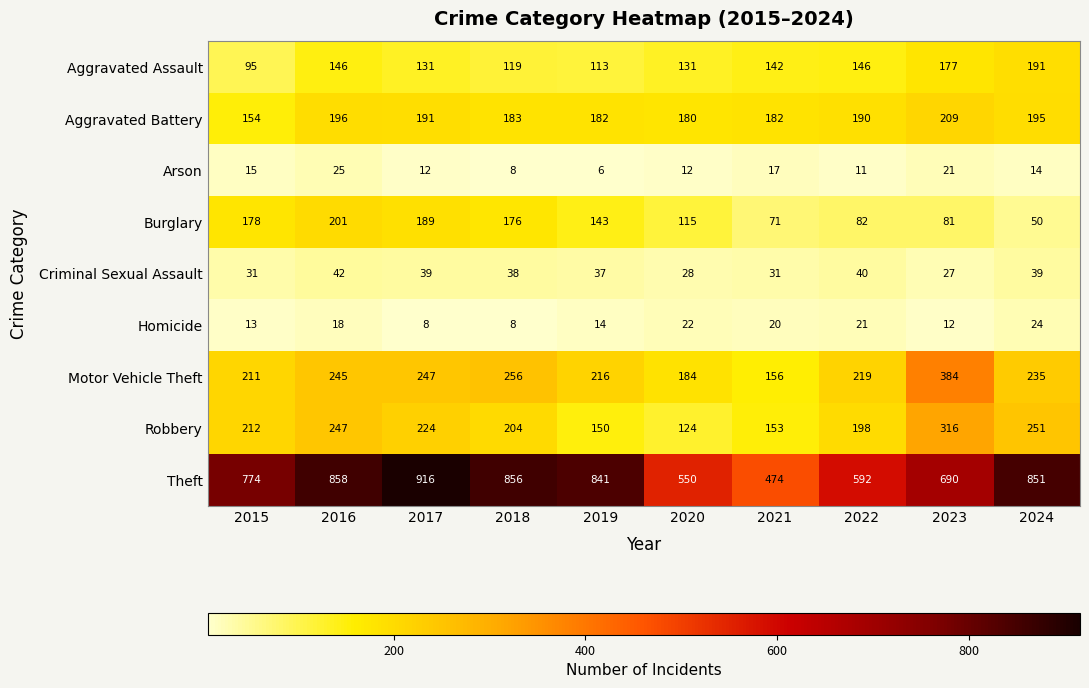

List the series in order of their peak value, highest first.

Theft, Motor Vehicle Theft, Robbery, Aggravated Battery, Burglary, Aggravated Assault, Criminal Sexual Assault, Arson, Homicide